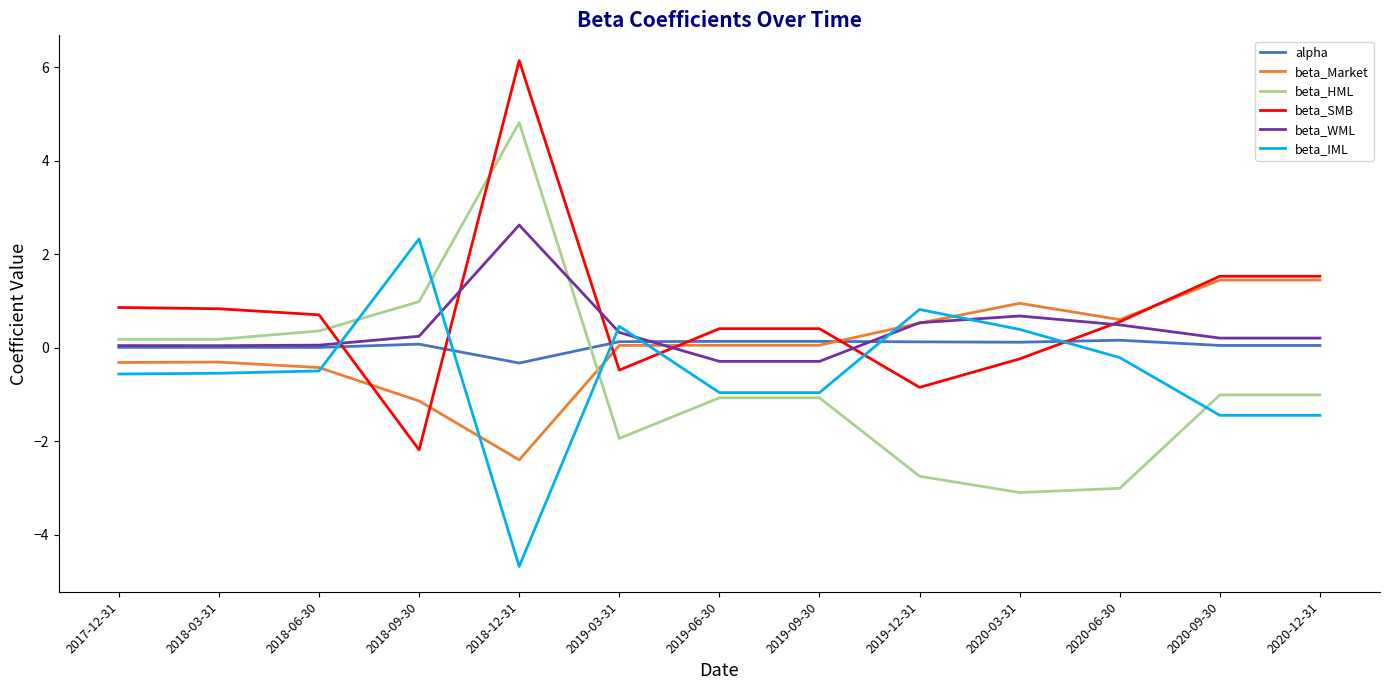

What position from the left is 2020-03-31?

10